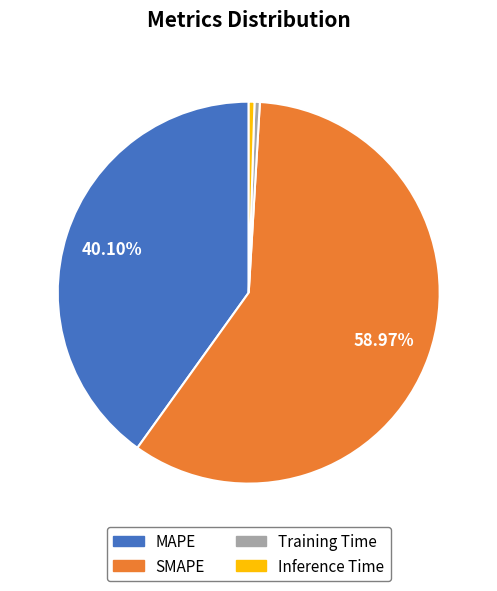

How many segments does this pie chart have?

4